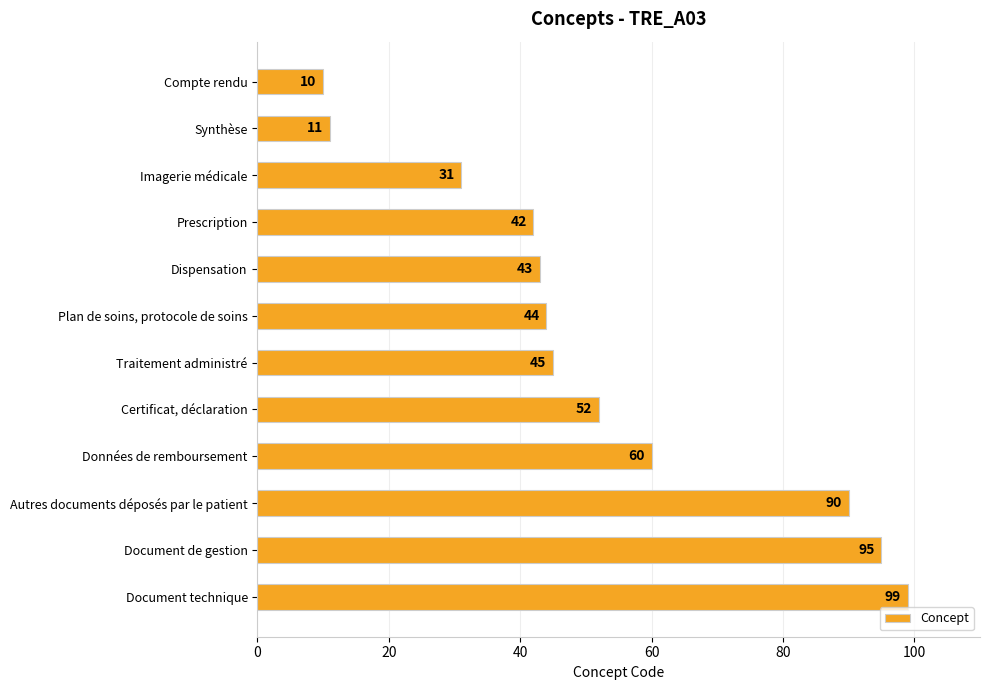

List the labels in order of value, smallest first.

Compte rendu, Synthèse, Imagerie médicale, Prescription, Dispensation, Plan de soins, protocole de soins, Traitement administré, Certificat, déclaration, Données de remboursement, Autres documents déposés par le patient, Document de gestion, Document technique